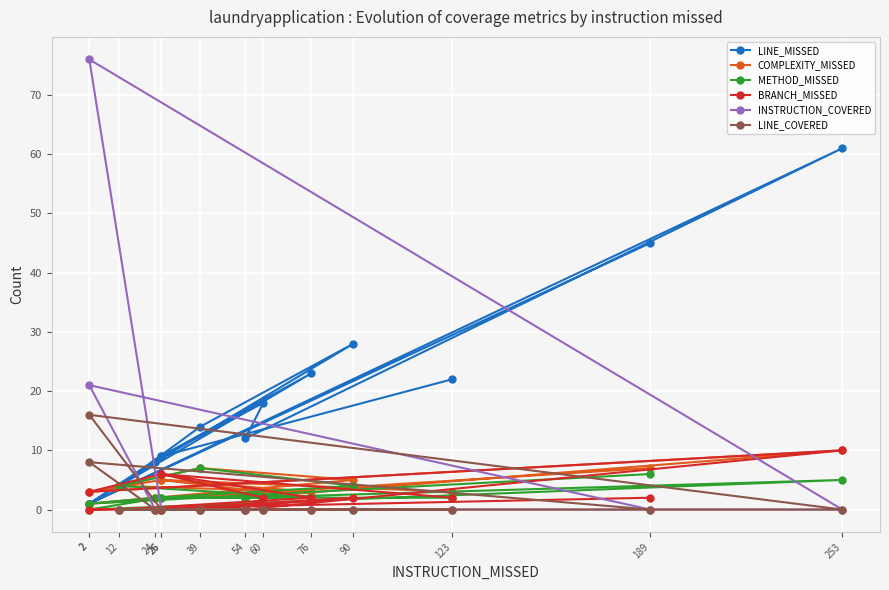

What value does the INSTRUCTION_COVERED series have at 2?

21